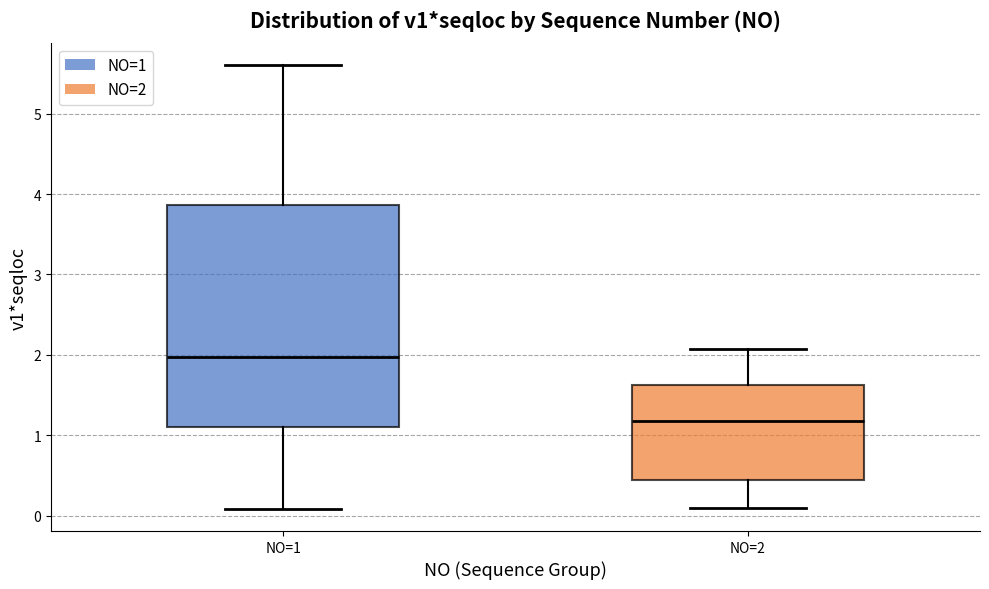

Reading left to right, transcribe this box plot: for each box, give where its median line is, the range the box spans, and where its two whiskers end, as read against the y-axis. The values are not printed on the chart, so give them approximately, as read against the axis.

NO=1: median 2.0, box 1.1 to 3.9, whiskers 0.1 to 5.6
NO=2: median 1.2, box 0.4 to 1.6, whiskers 0.1 to 2.1